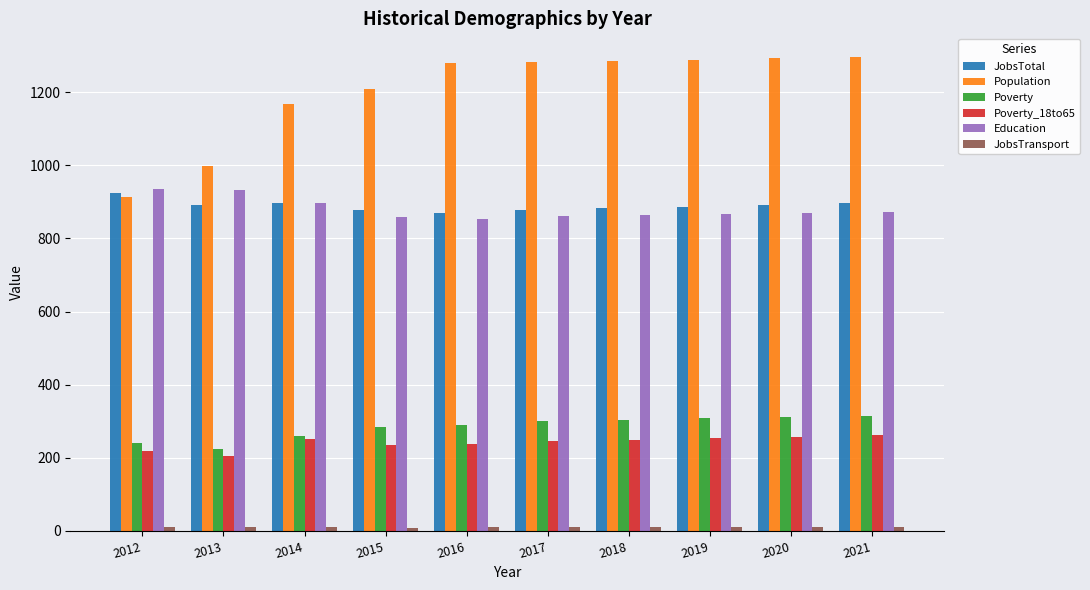

The Population series shows 2062 at 2016. True or false?

False